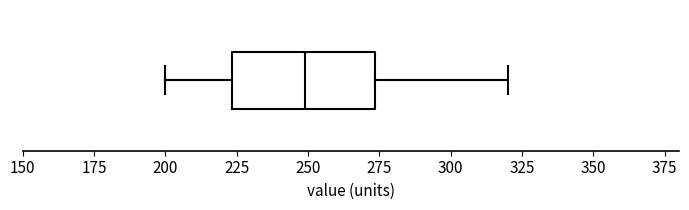

Where is the left edge of the box on the x-axis? The values are not printed on the chart, so give them approximately, as read against the axis.

225